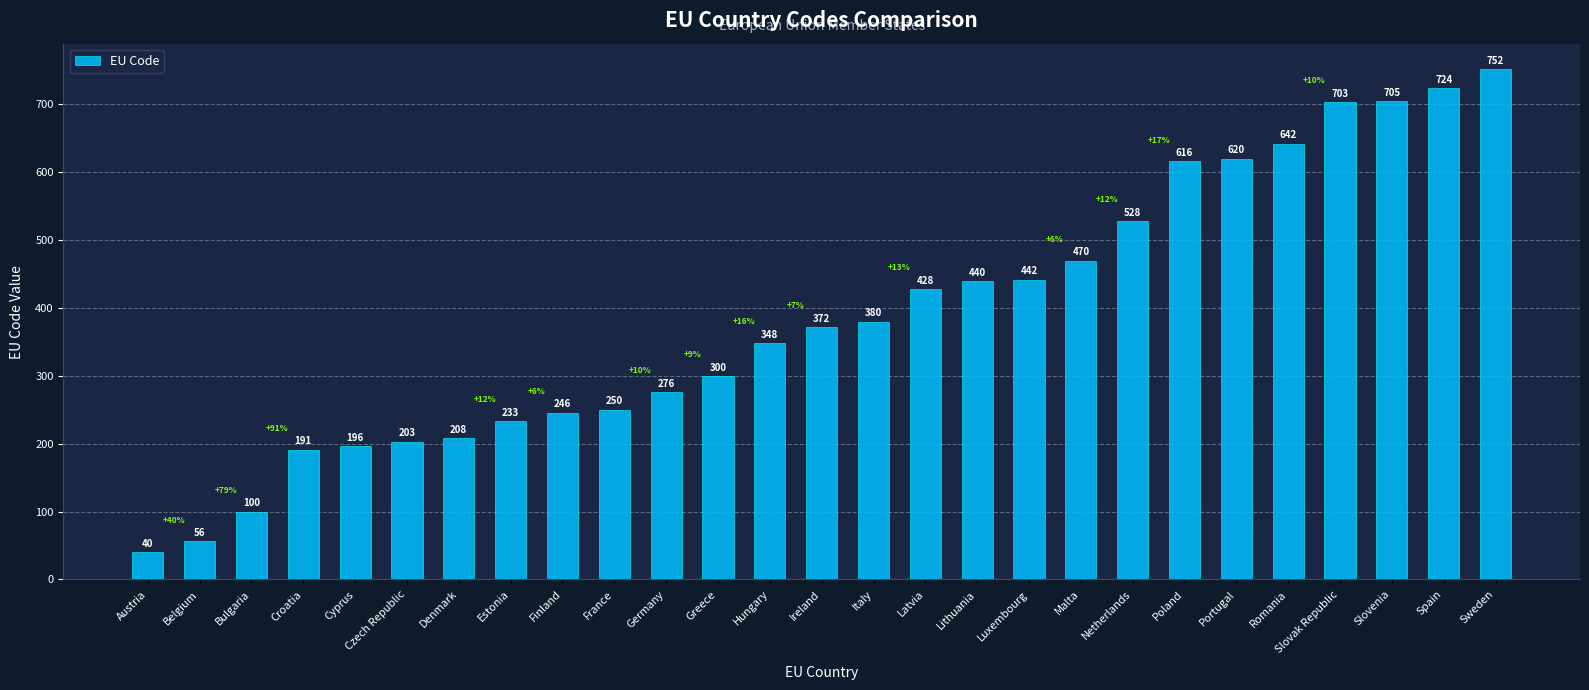

What is the change in value from Greece to Romania?

+342